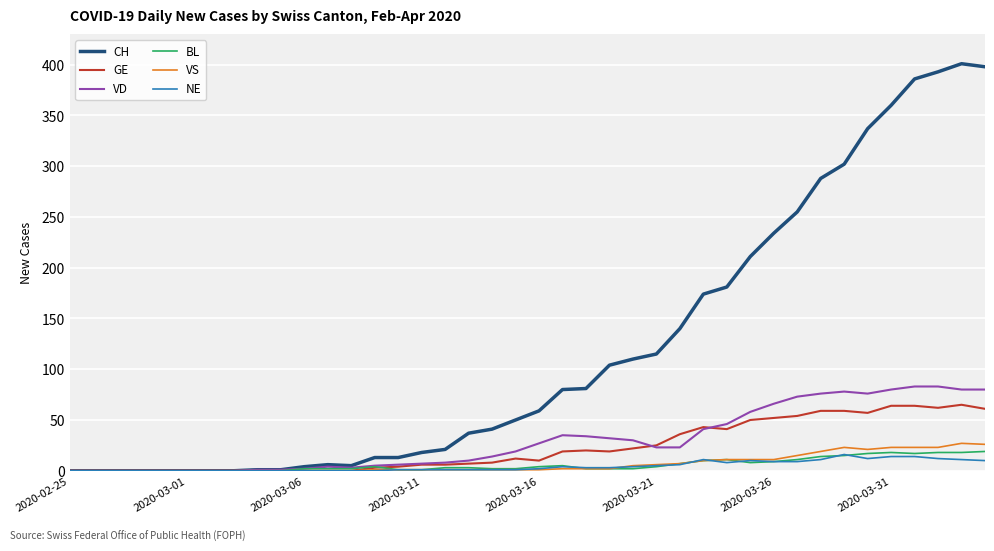

What are all the series names shown in the legend?

CH, GE, VD, BL, VS, NE